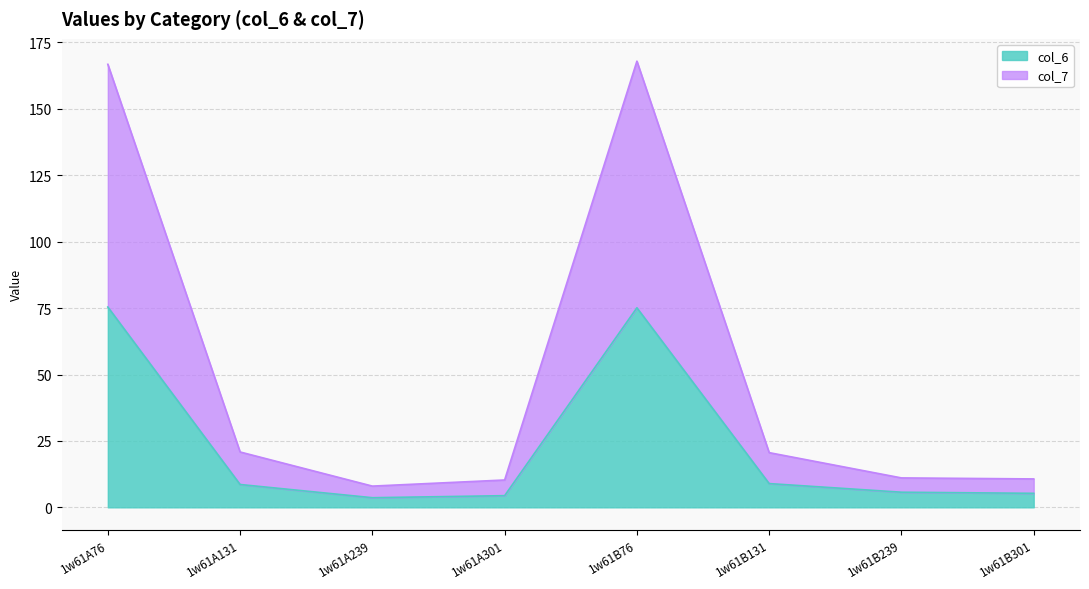

The value of col_7 at 1w61A239 is 8.0. True or false?

True